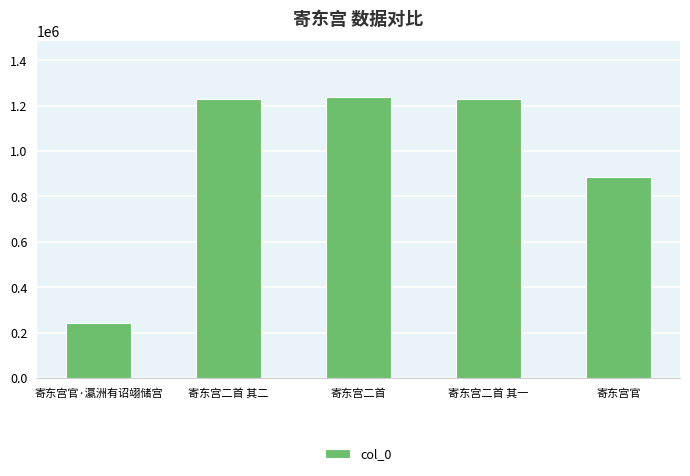

What is the sum of the values at 寄东宫官·瀛洲有诏翊储宫 and 寄东宫官?

1125545